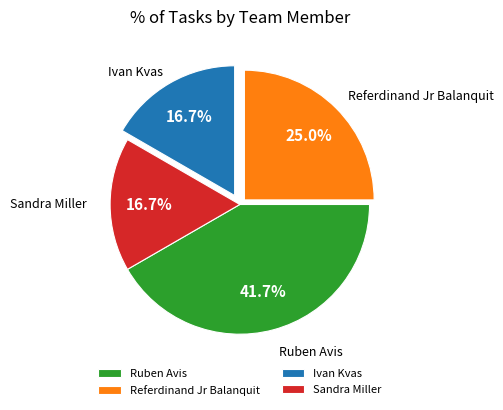

What percentage is the Ruben Avis slice, to the nearest percent?

42%